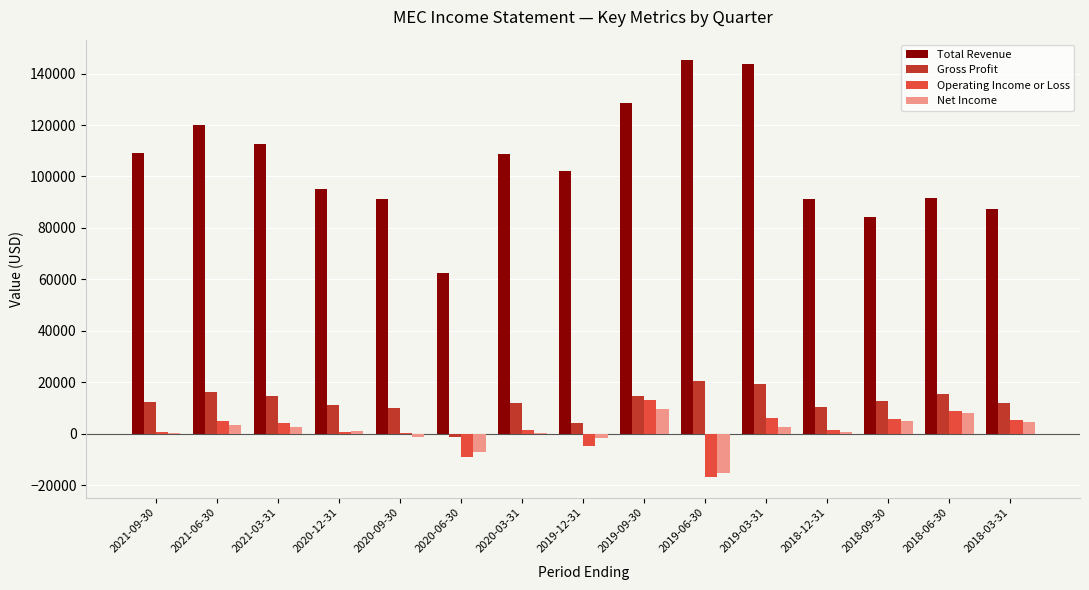

Which series has the largest total across all categories?

Total Revenue